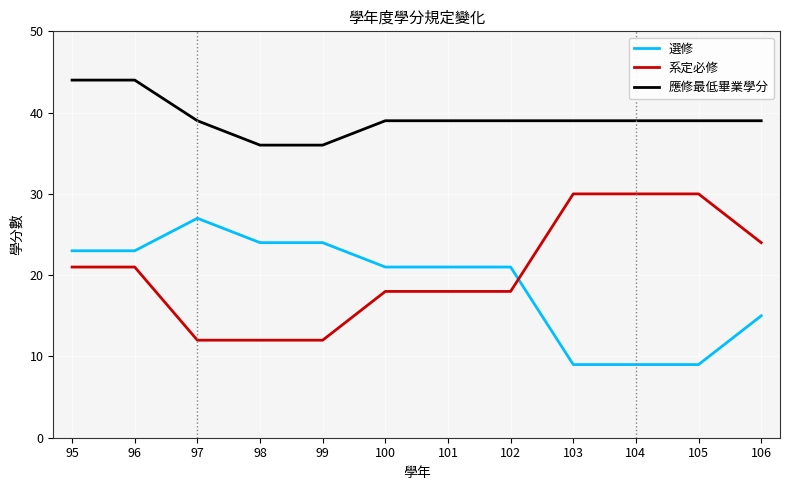

At how many categories does at least one series exceed 27?

12